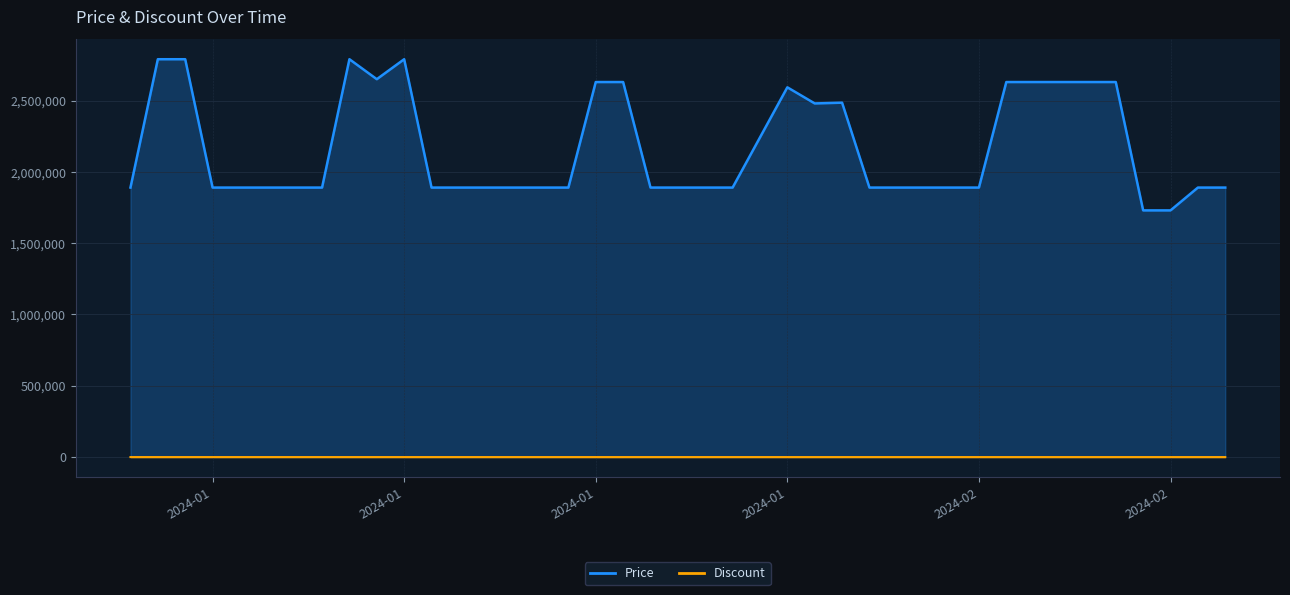

Which category has the highest value in the Discount series?

2024-01-06